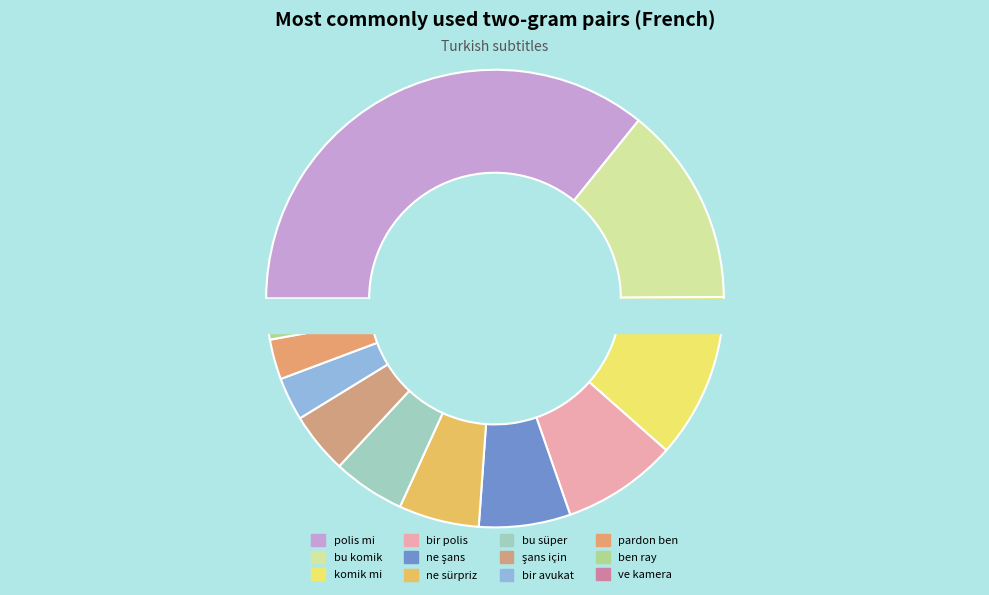

Is it true that şans için is 1% of the pie?

False